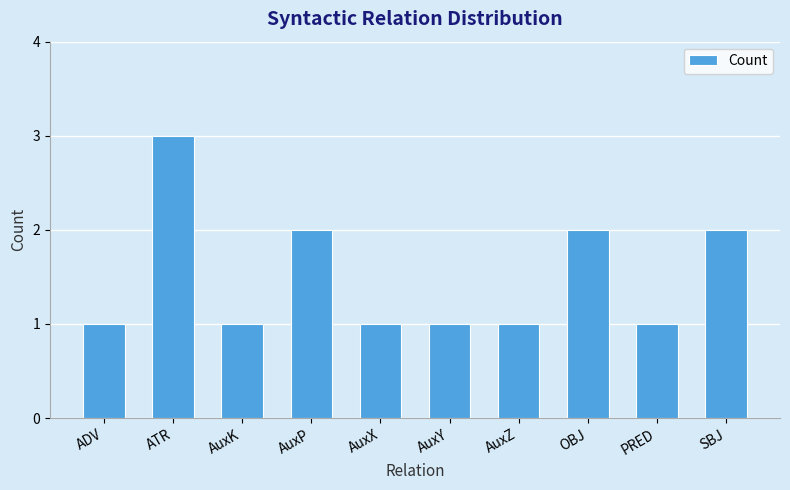

What is the difference between the values at AuxY and AuxP?

1